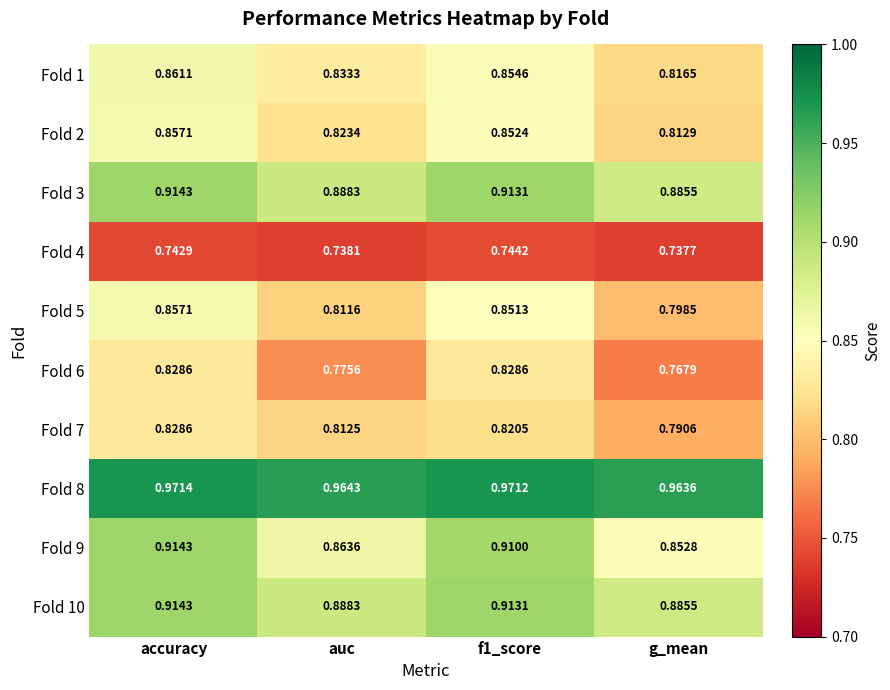

Where is Fold 4 nearest to the value 0?

g_mean